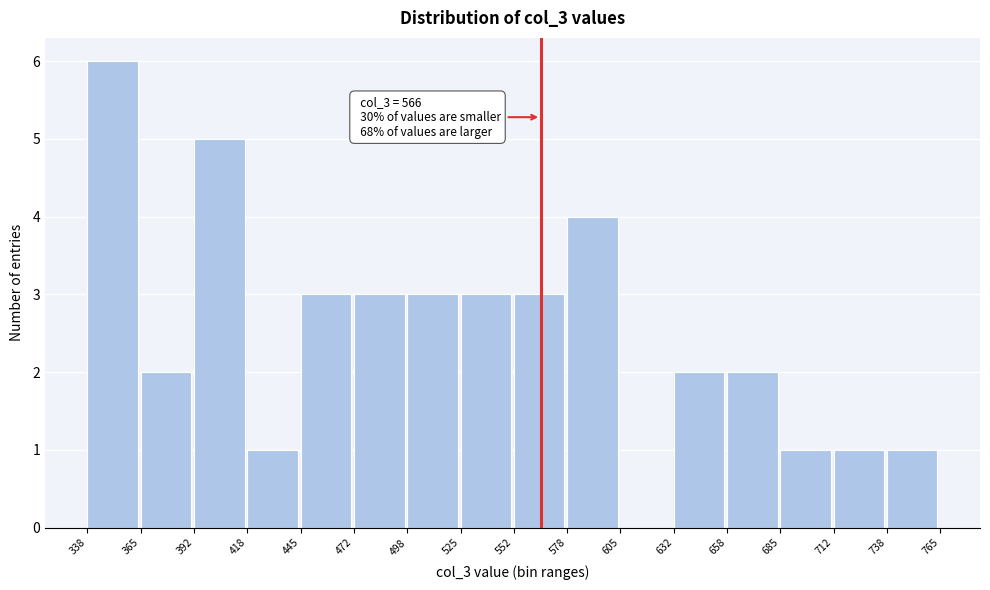

Which range on the x-axis has the tallest bar?

338 to 365